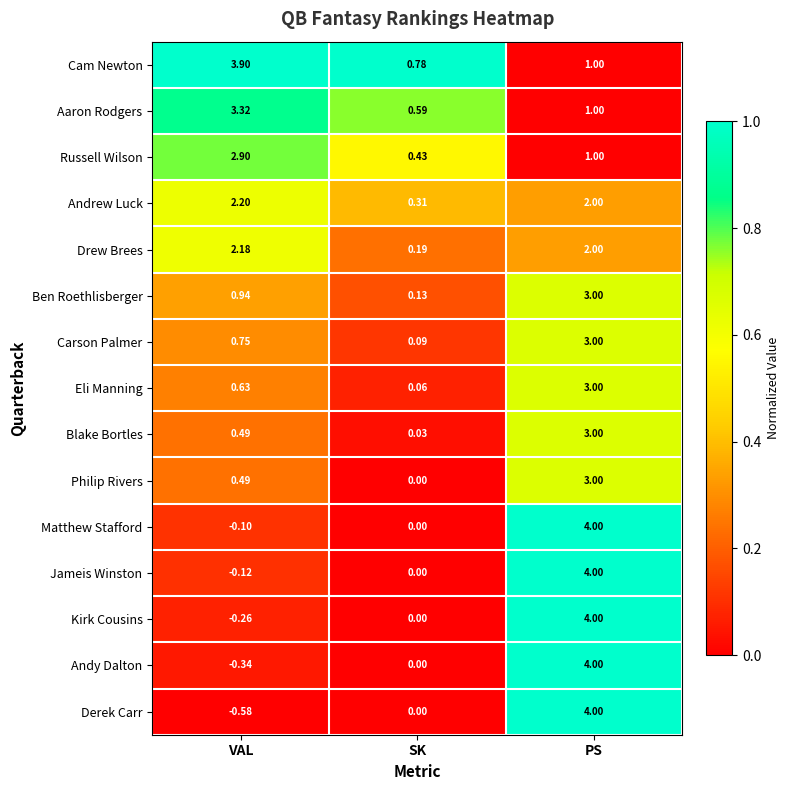

Which series changed the most between VAL and PS?

Derek Carr